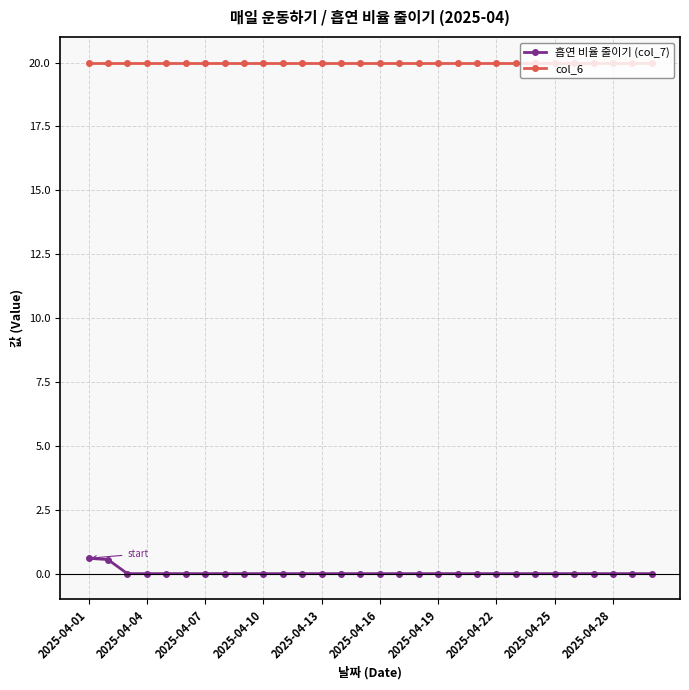

What is the value of the 흡연 비율 줄이기 (col_7) point at the 1st from the left?

0.6